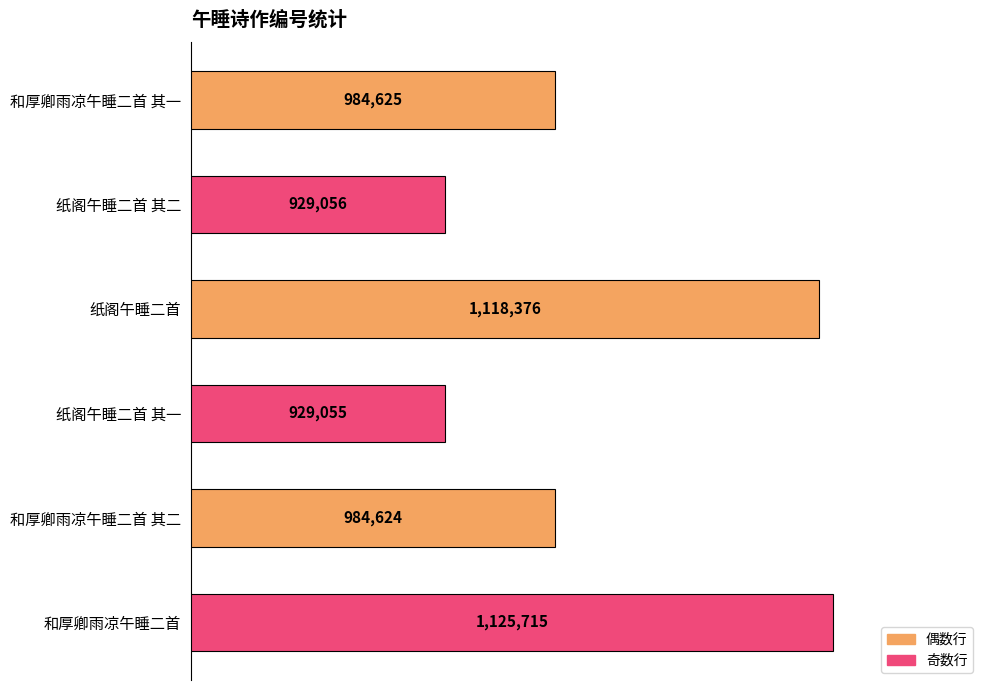

Does the chart contain stacked bars?

No